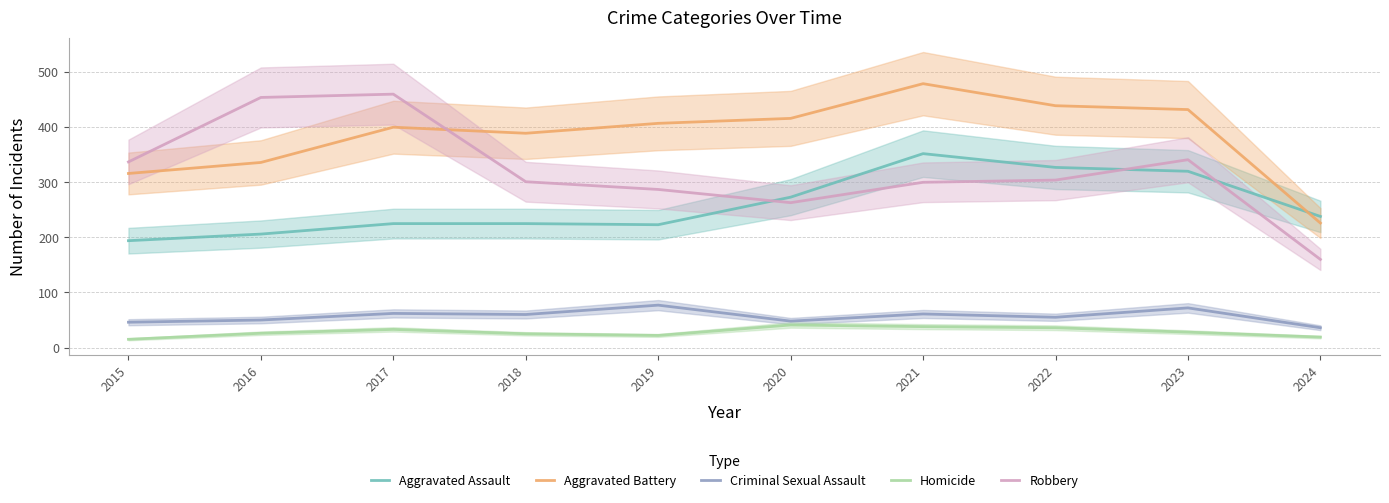

What is the sum of the Aggravated Assault values at 2018 and 2015?

419